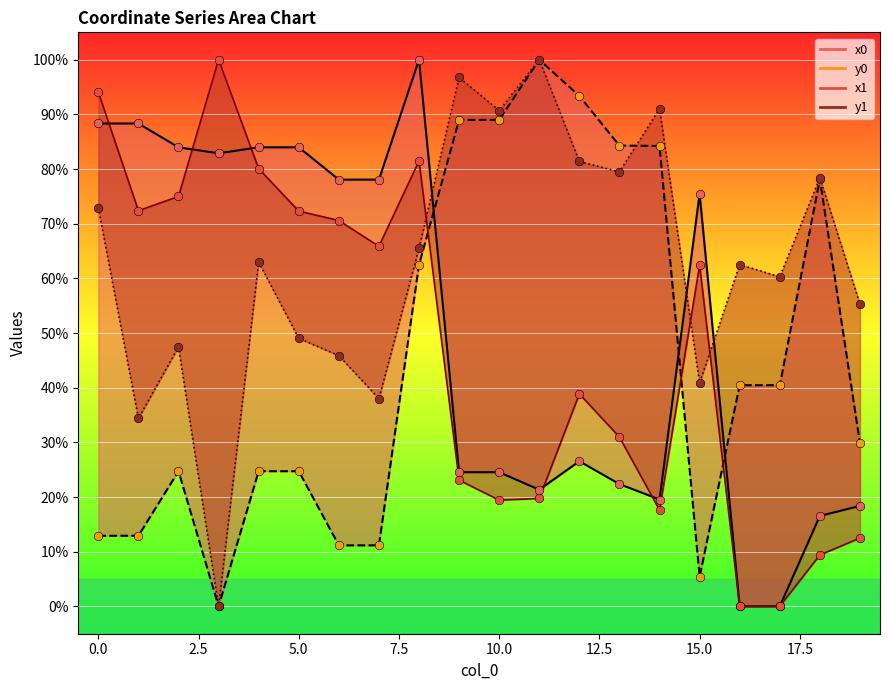

What is the total value across all series at 9?

233.4